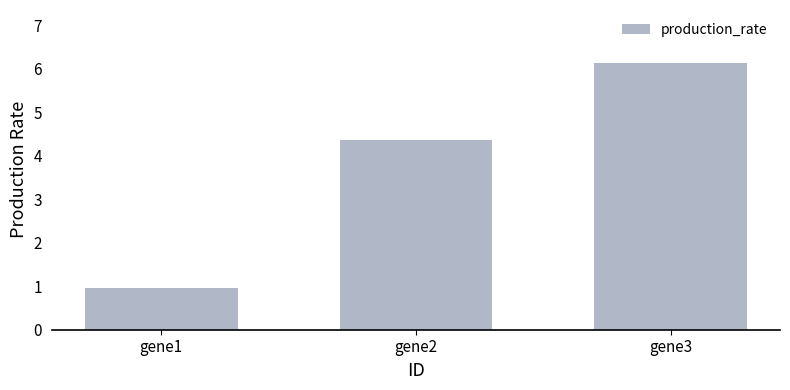

What is the sum of the values at gene1 and gene2?

5.3